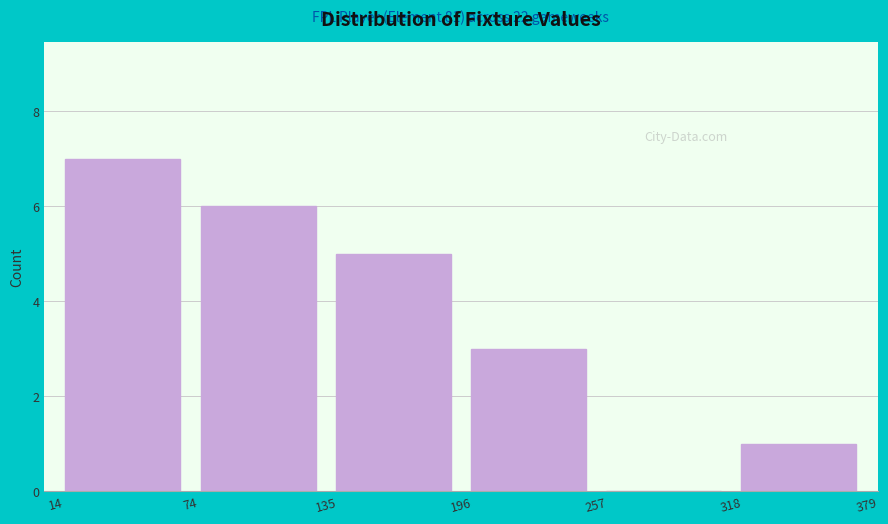

Over which range of the x-axis is the bar tallest?

14 to 74